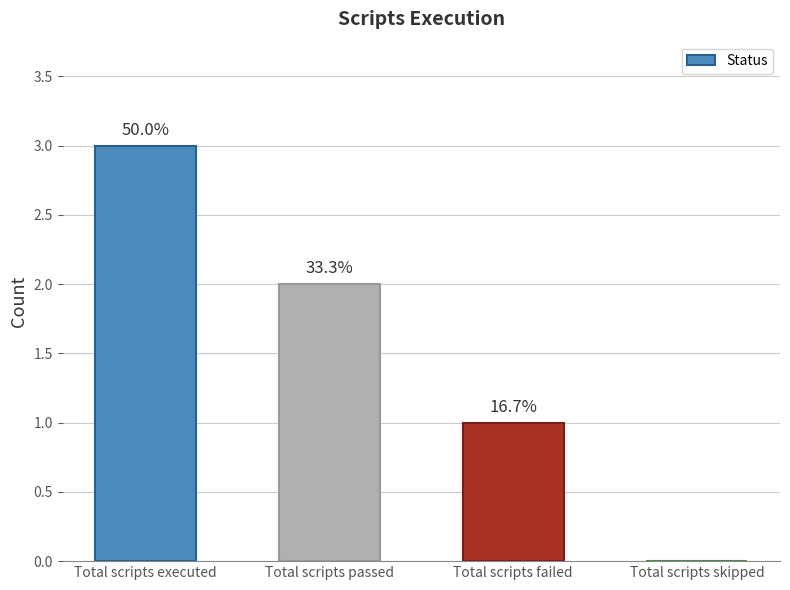

Reading left to right, transcribe all the data shown in this chart.

Total scripts executed=3	Total scripts passed=2	Total scripts failed=1	Total scripts skipped=0